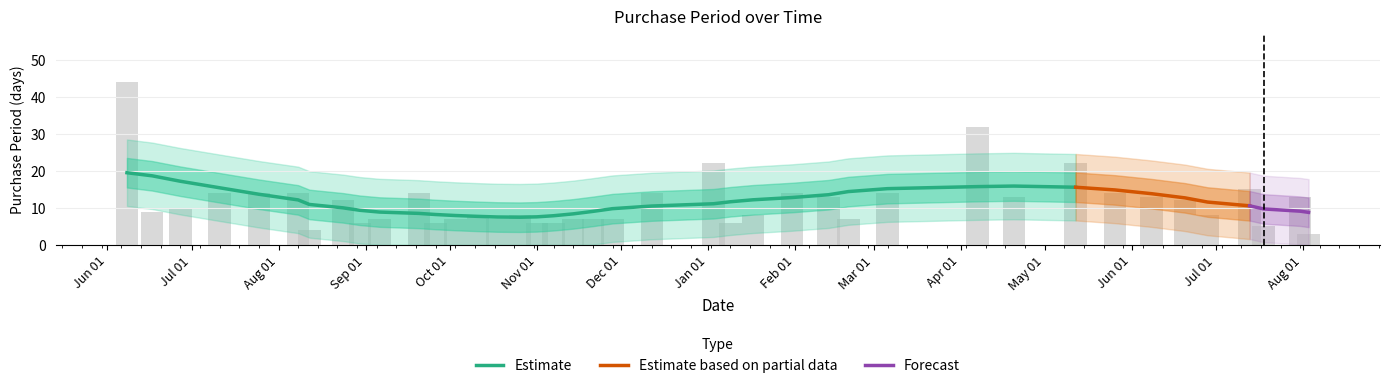

What is the label of the 38th bar from the right?

2016-06-27